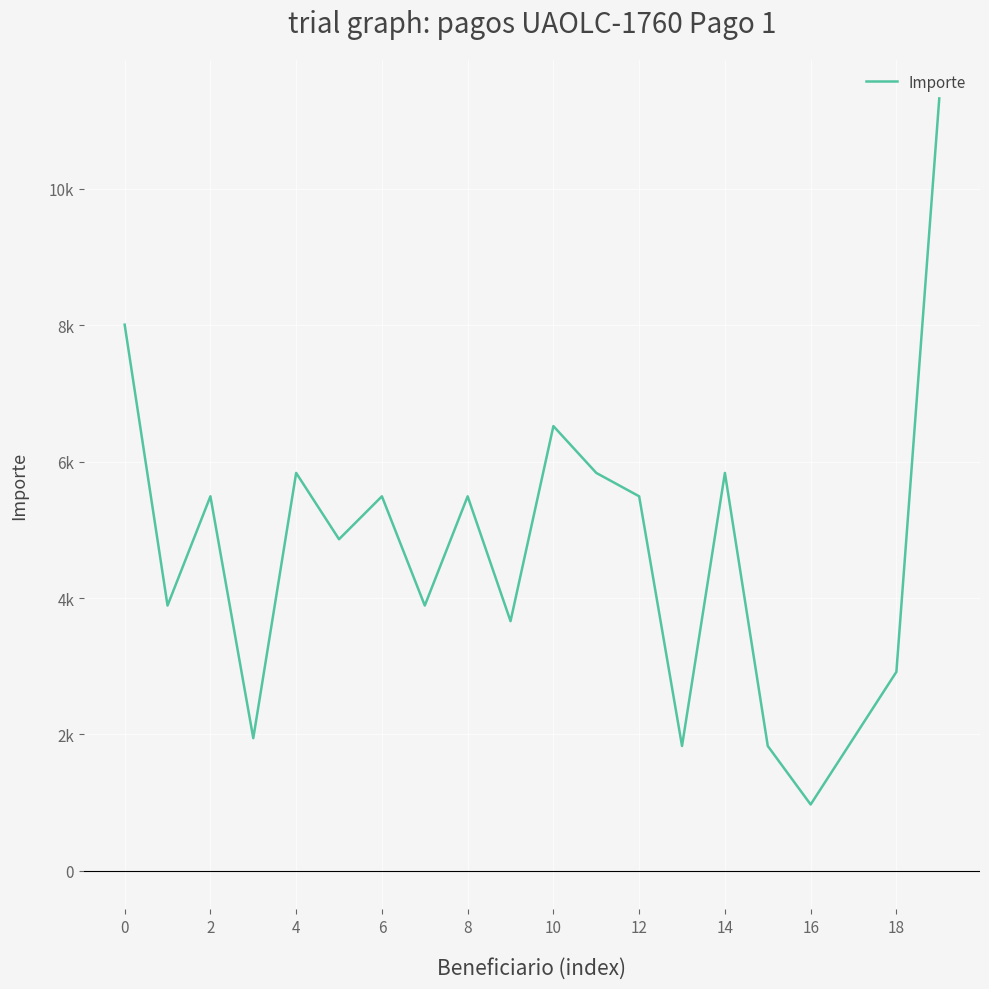

Is this an area chart (filled region under the line)?

No